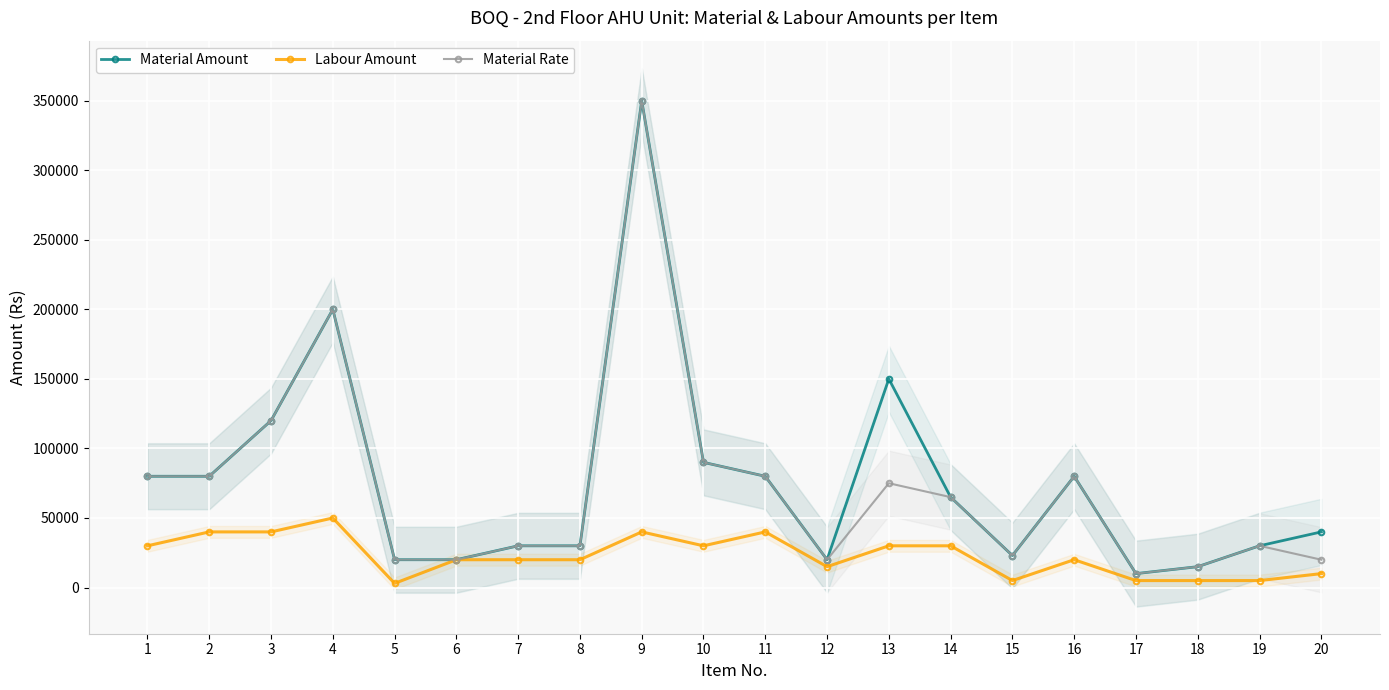

Does the chart display data point markers on the line(s)?

Yes